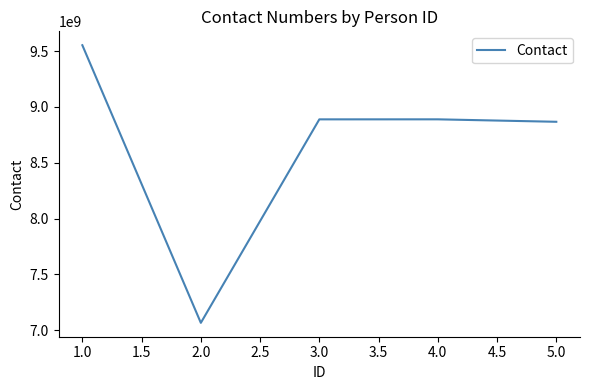

Between 5.0 and 2.0, which is larger?

5.0